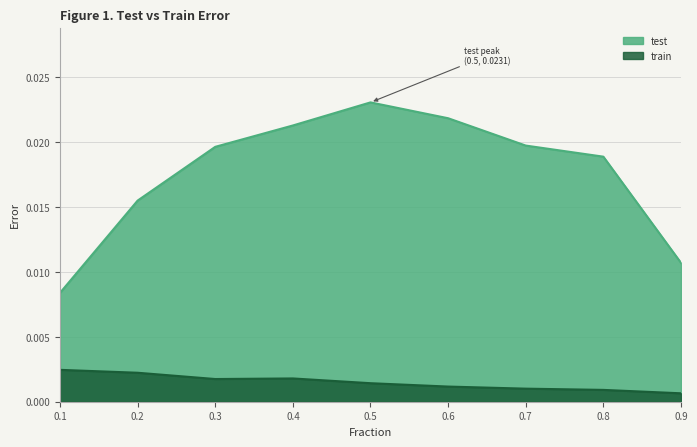

Is the value of test at 0.5 greater than the value of train at 0.1?

Yes